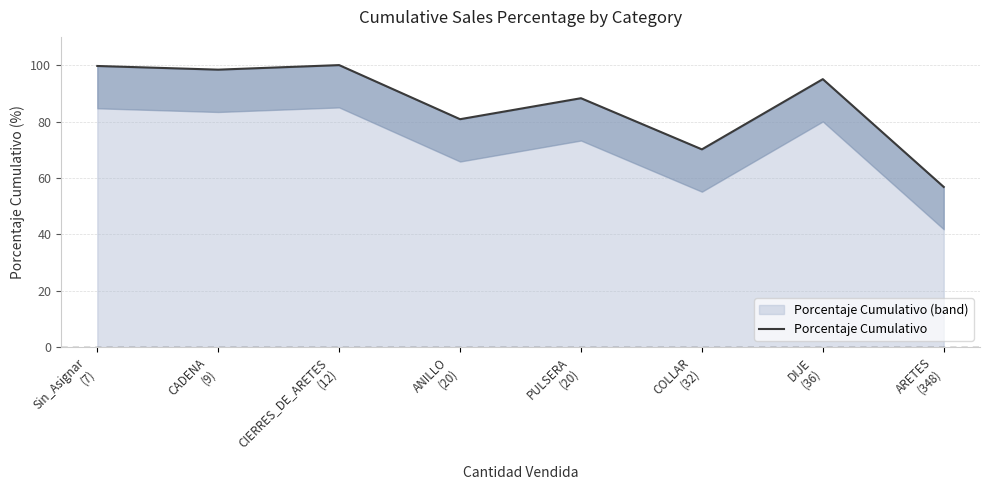

What is the difference between the second highest and minimum values?

42.9